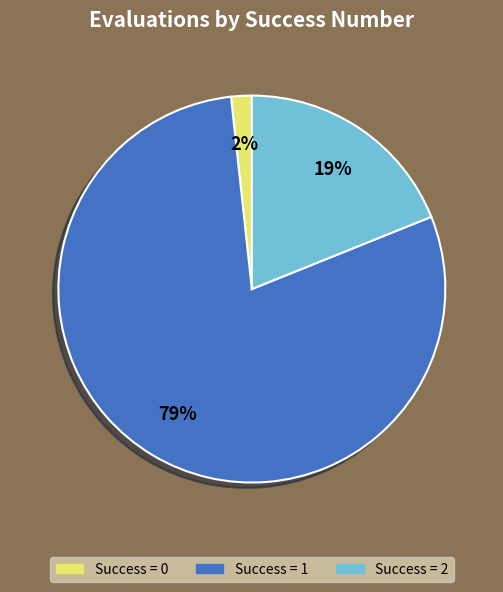

Combined, do Success = 1 and Success = 2 account for over 50%?

Yes